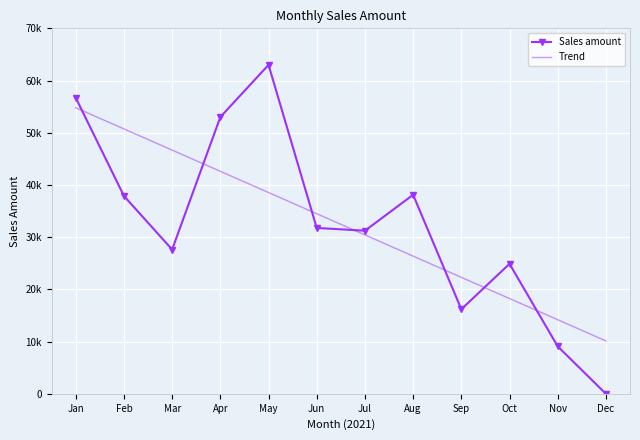

Between May and Sep, which series saw the biggest shift?

Sales amount